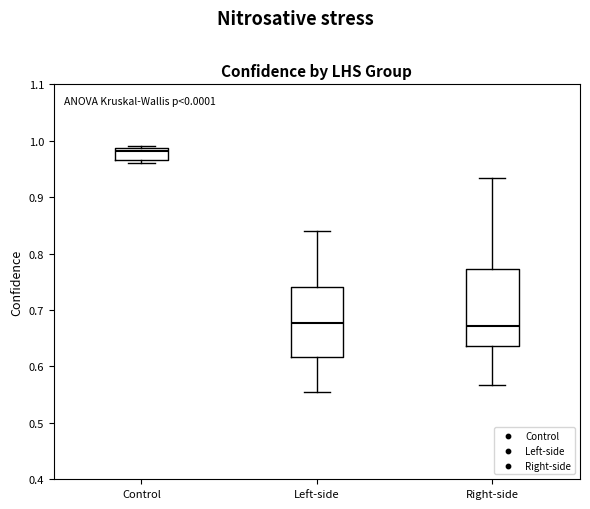

Reading left to right, transcribe this box plot: for each box, give where its median line is, the range the box spans, and where its two whiskers end, as read against the y-axis. The values are not printed on the chart, so give them approximately, as read against the axis.

Control: median 0.98, box 0.97 to 0.99, whiskers 0.96 to 0.99 (just above the box's upper edge)
Left-side: median 0.68, box 0.62 to 0.74, whiskers 0.55 to 0.84
Right-side: median 0.67, box 0.64 to 0.77, whiskers 0.57 to 0.93